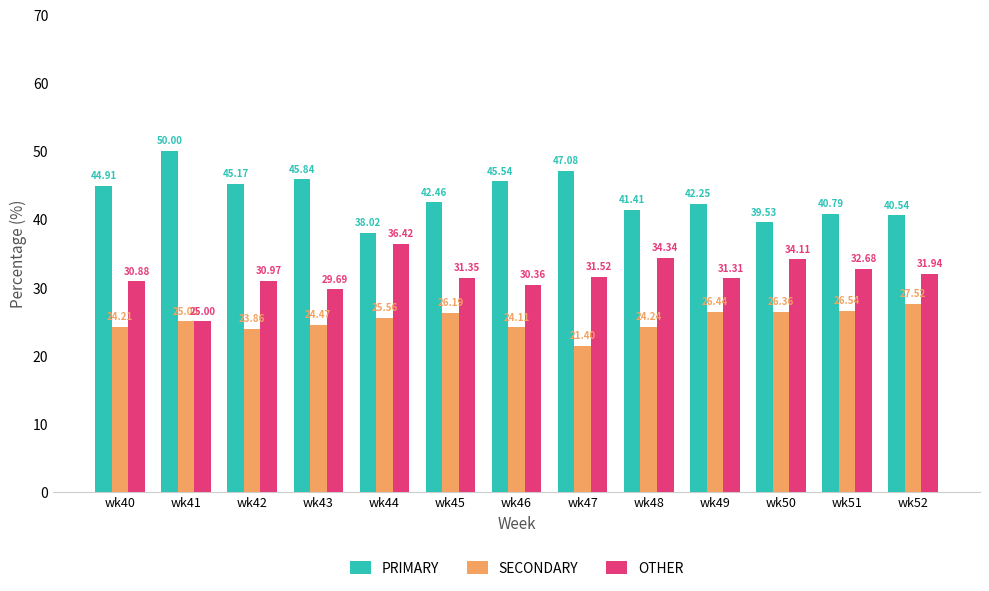

What is the difference between the maximum and second lowest values in the OTHER series?

6.7